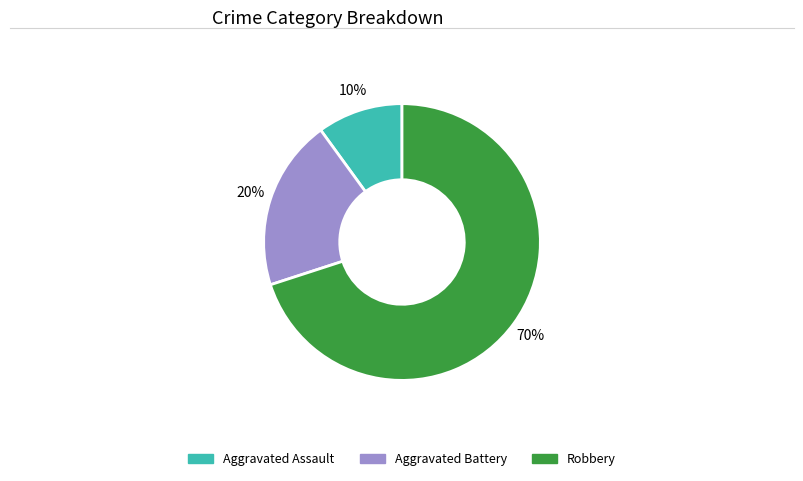

What is the ratio of the value at Aggravated Battery to the value at Robbery?

0.3